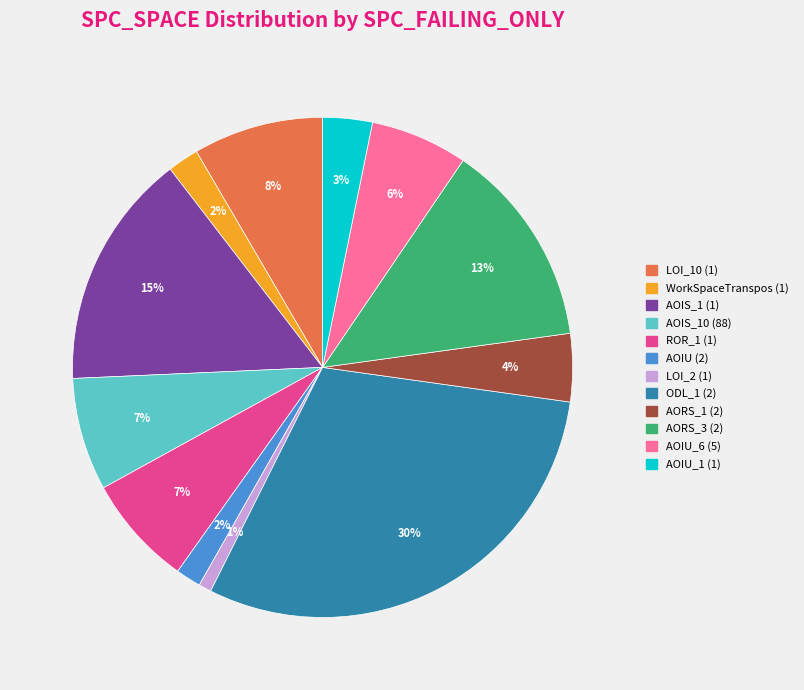

To the nearest percent, what is the average slice percentage?

8%